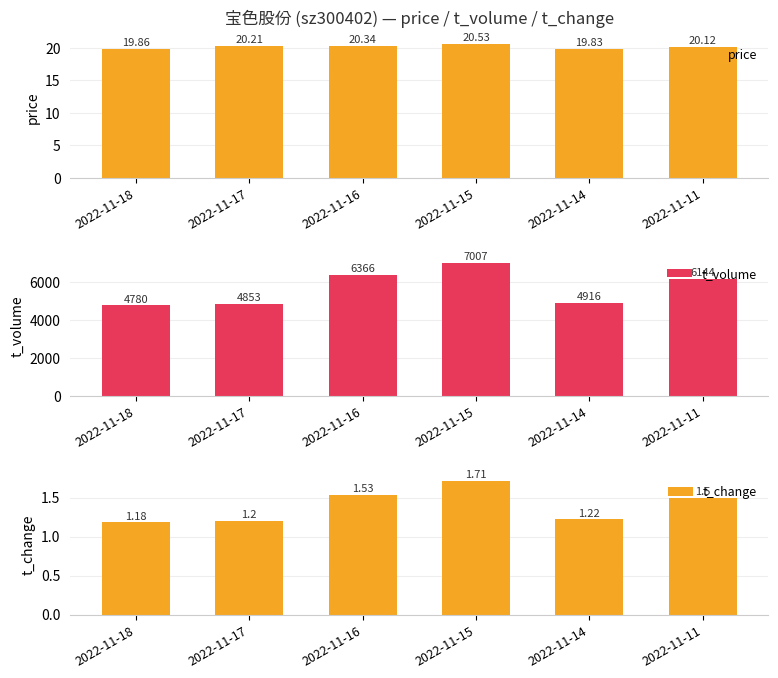

Which has a higher value, 2022-11-17 or 2022-11-15?

2022-11-15